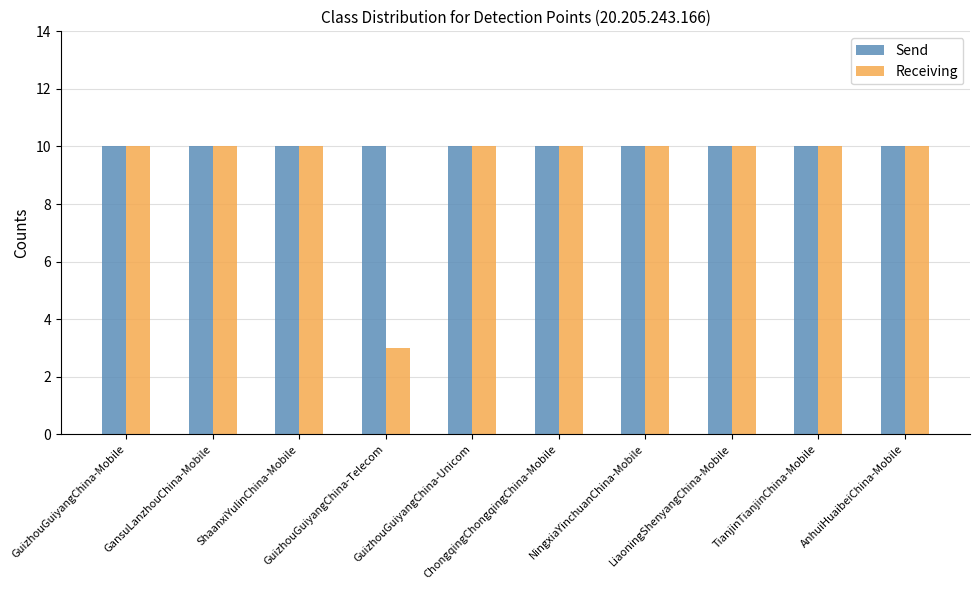

Reading left to right, what are all the values shown in this chart?

Send: 10	10	10	10	10	10	10	10	10	10
Receiving: 10	10	10	3	10	10	10	10	10	10